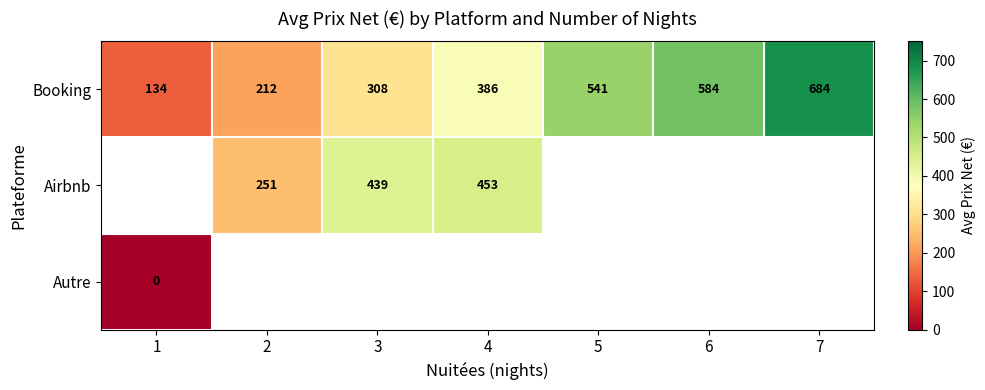

Which category has the highest value across all series?

7